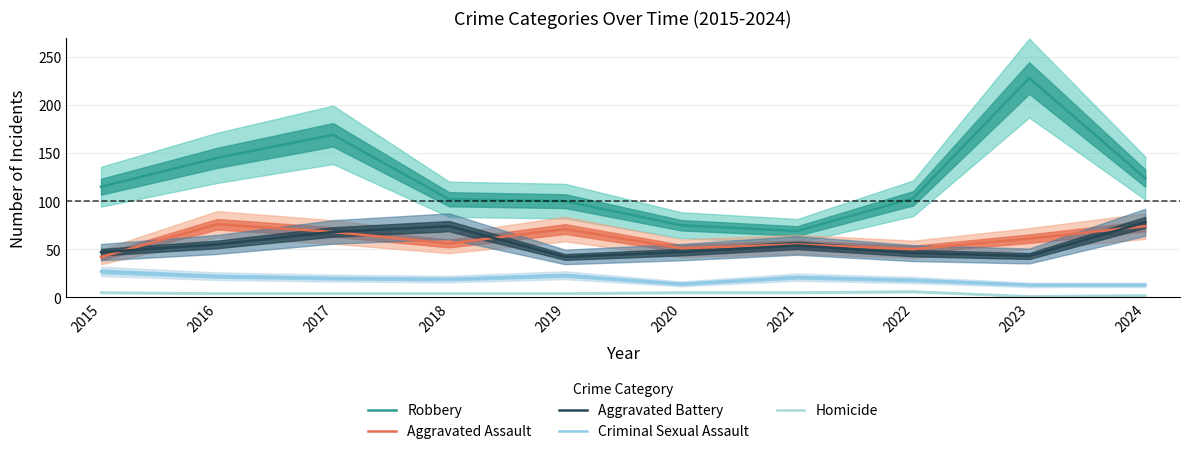

Which series has the widest spread of values?

Robbery